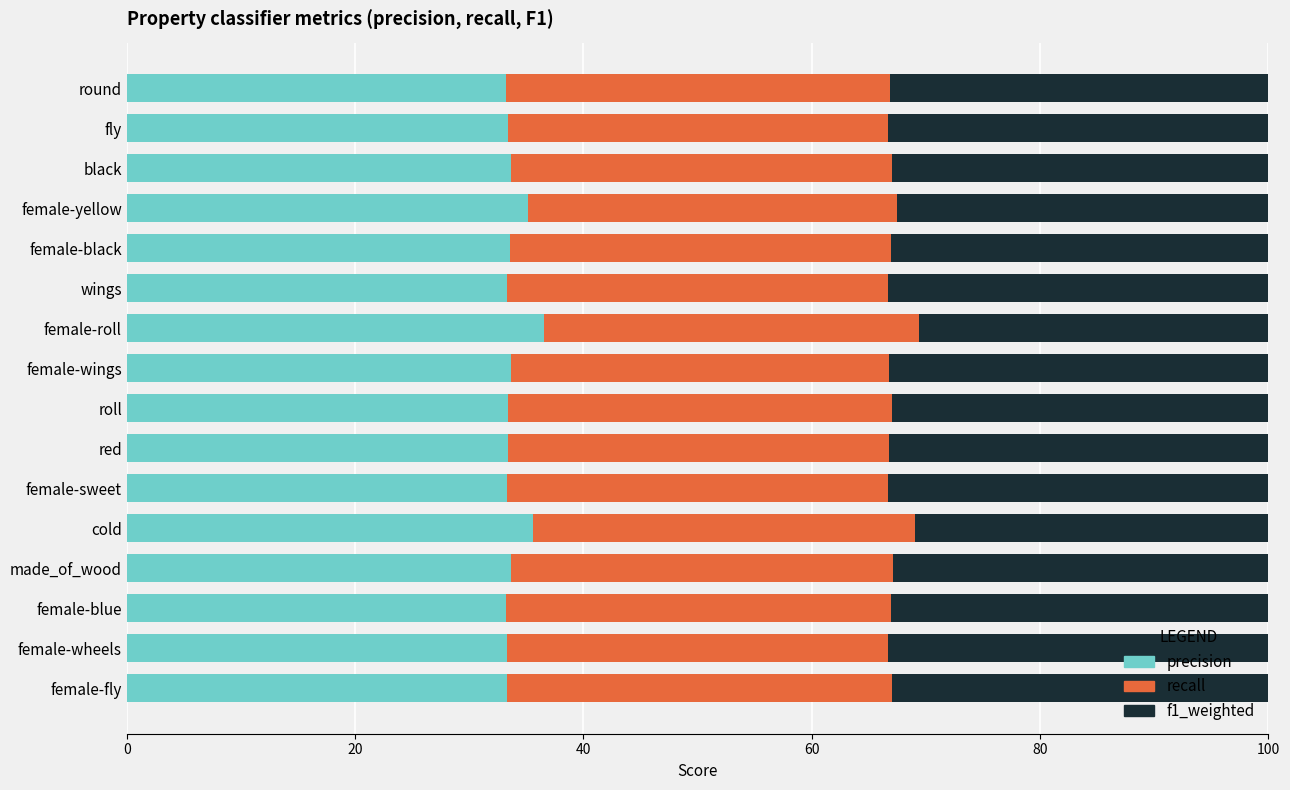

Count the number of data series in this chart.

3